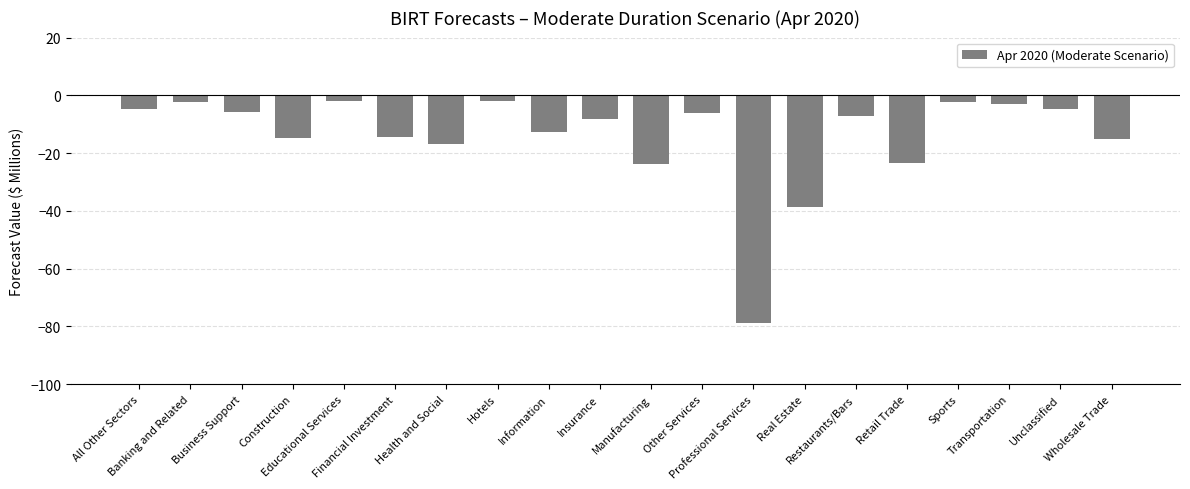

What is the minimum value shown in the chart?

-78.8